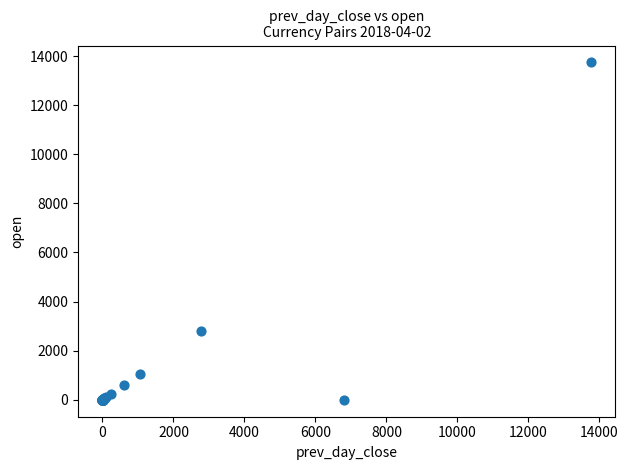

What Y value in the scatter plot is closest to 6870?

2792.6